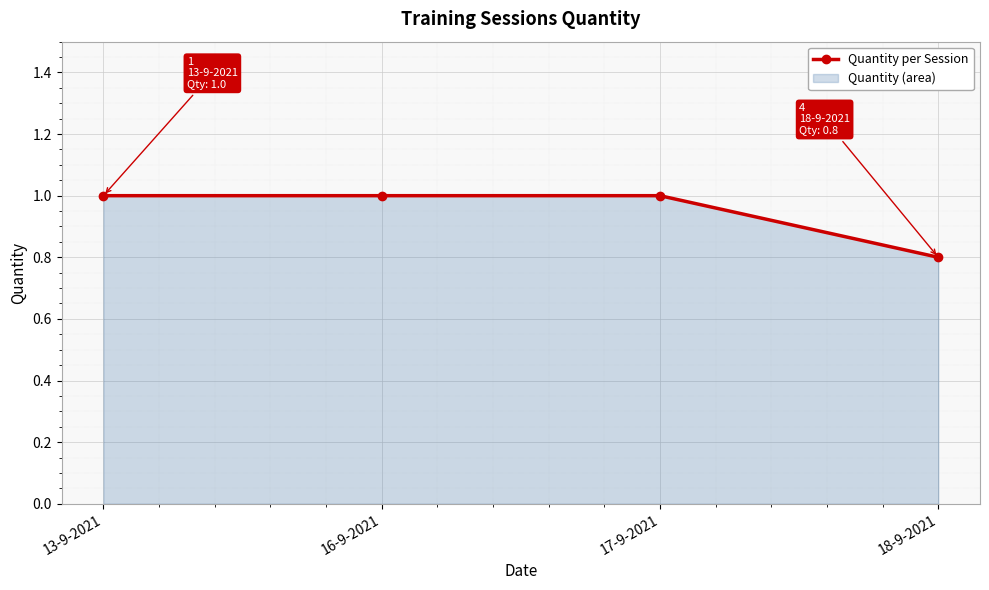

What is the greatest value displayed?

1.0